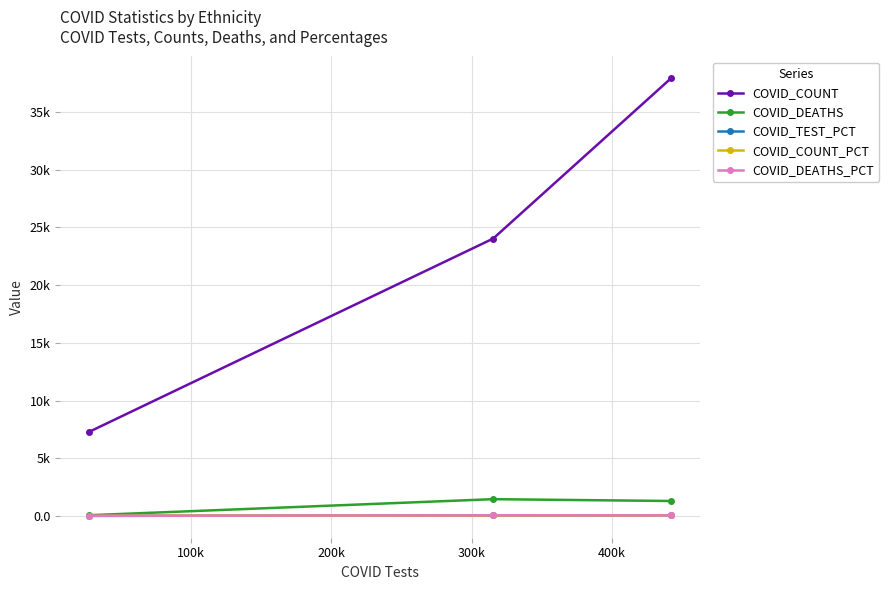

Is this an area chart (filled region under the line)?

No